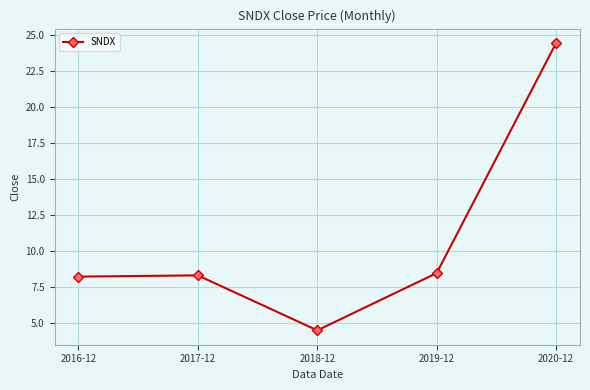

True or false: the data shows 13.6 at 2016-12.

False